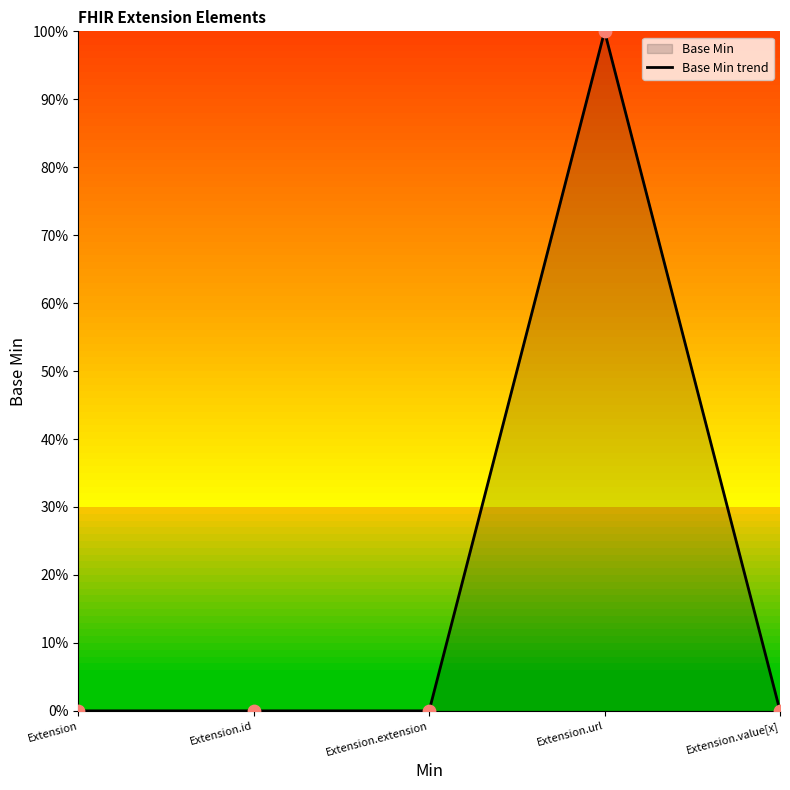

What is the change in value from Extension to Extension.url?

+100